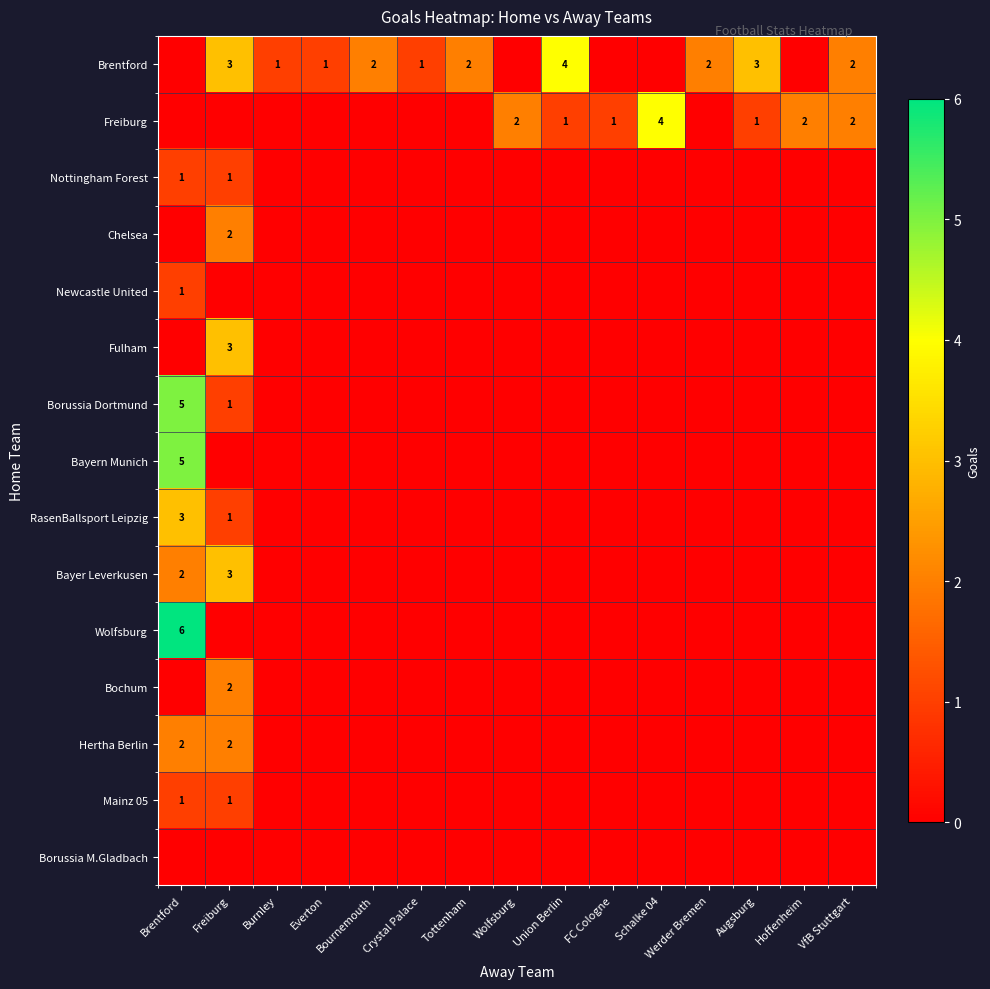

Is it true that Fulham equals 3 at Freiburg?

True